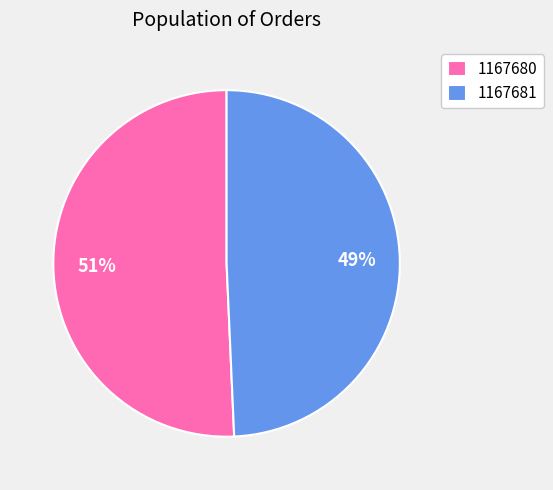

What is the ratio of the value at 1167680 to the value at 1167681?

1.0